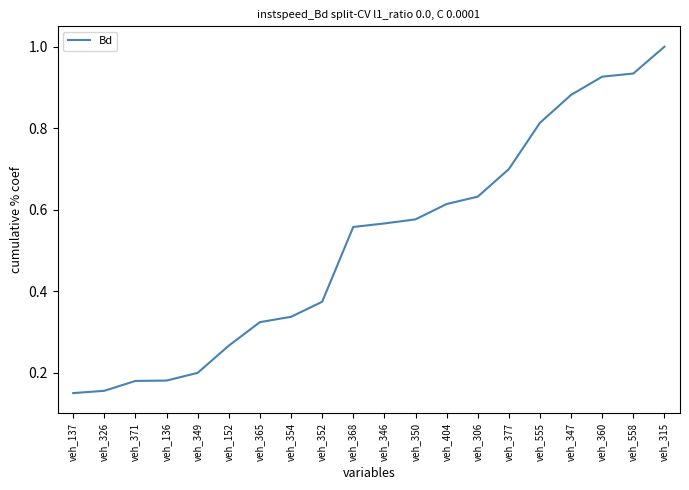

Does the chart have visible grid lines?

No